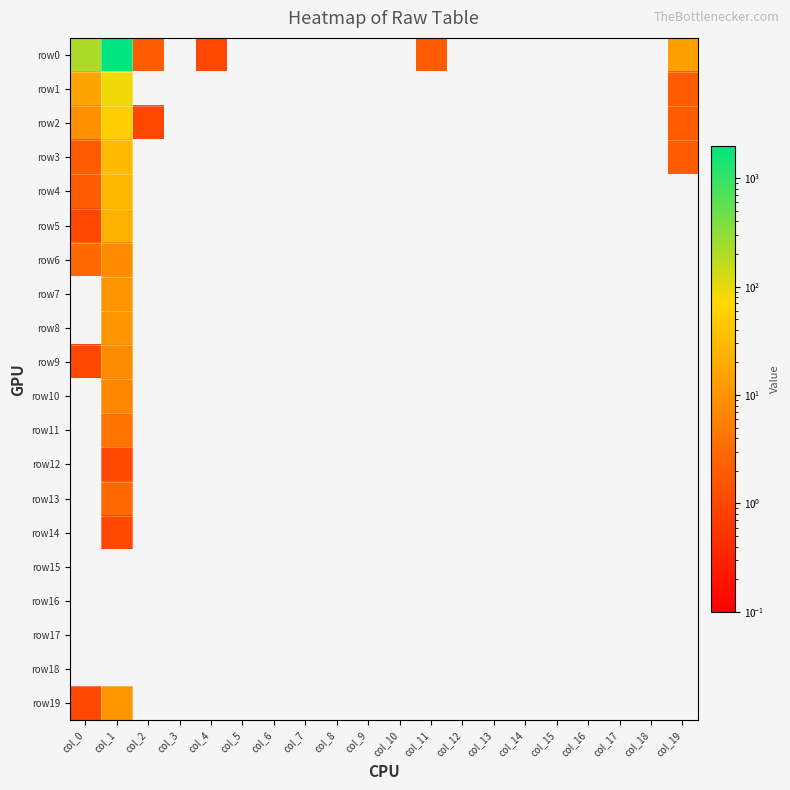

Reading right to left, extract all data points from this chart.

row0: col_19=14	col_18=0	col_17=0	col_16=0	col_15=0	col_14=0	col_13=0	col_12=0	col_11=2	col_10=0	col_9=0	col_8=0	col_7=0	col_6=0	col_5=0	col_4=1	col_3=0	col_2=2	col_1=1966	col_0=212
row1: col_19=2	col_18=0	col_17=0	col_16=0	col_15=0	col_14=0	col_13=0	col_12=0	col_11=0	col_10=0	col_9=0	col_8=0	col_7=0	col_6=0	col_5=0	col_4=0	col_3=0	col_2=0	col_1=87	col_0=16
row2: col_19=2	col_18=0	col_17=0	col_16=0	col_15=0	col_14=0	col_13=0	col_12=0	col_11=0	col_10=0	col_9=0	col_8=0	col_7=0	col_6=0	col_5=0	col_4=0	col_3=0	col_2=1	col_1=55	col_0=9
row3: col_19=2	col_18=0	col_17=0	col_16=0	col_15=0	col_14=0	col_13=0	col_12=0	col_11=0	col_10=0	col_9=0	col_8=0	col_7=0	col_6=0	col_5=0	col_4=0	col_3=0	col_2=0	col_1=31	col_0=2
row4: col_19=0	col_18=0	col_17=0	col_16=0	col_15=0	col_14=0	col_13=0	col_12=0	col_11=0	col_10=0	col_9=0	col_8=0	col_7=0	col_6=0	col_5=0	col_4=0	col_3=0	col_2=0	col_1=29	col_0=2
row5: col_19=0	col_18=0	col_17=0	col_16=0	col_15=0	col_14=0	col_13=0	col_12=0	col_11=0	col_10=0	col_9=0	col_8=0	col_7=0	col_6=0	col_5=0	col_4=0	col_3=0	col_2=0	col_1=24	col_0=1
row6: col_19=0	col_18=0	col_17=0	col_16=0	col_15=0	col_14=0	col_13=0	col_12=0	col_11=0	col_10=0	col_9=0	col_8=0	col_7=0	col_6=0	col_5=0	col_4=0	col_3=0	col_2=0	col_1=8	col_0=3
row7: col_19=0	col_18=0	col_17=0	col_16=0	col_15=0	col_14=0	col_13=0	col_12=0	col_11=0	col_10=0	col_9=0	col_8=0	col_7=0	col_6=0	col_5=0	col_4=0	col_3=0	col_2=0	col_1=11	col_0=0
row8: col_19=0	col_18=0	col_17=0	col_16=0	col_15=0	col_14=0	col_13=0	col_12=0	col_11=0	col_10=0	col_9=0	col_8=0	col_7=0	col_6=0	col_5=0	col_4=0	col_3=0	col_2=0	col_1=11	col_0=0
row9: col_19=0	col_18=0	col_17=0	col_16=0	col_15=0	col_14=0	col_13=0	col_12=0	col_11=0	col_10=0	col_9=0	col_8=0	col_7=0	col_6=0	col_5=0	col_4=0	col_3=0	col_2=0	col_1=8	col_0=1
row10: col_19=0	col_18=0	col_17=0	col_16=0	col_15=0	col_14=0	col_13=0	col_12=0	col_11=0	col_10=0	col_9=0	col_8=0	col_7=0	col_6=0	col_5=0	col_4=0	col_3=0	col_2=0	col_1=7	col_0=0
row11: col_19=0	col_18=0	col_17=0	col_16=0	col_15=0	col_14=0	col_13=0	col_12=0	col_11=0	col_10=0	col_9=0	col_8=0	col_7=0	col_6=0	col_5=0	col_4=0	col_3=0	col_2=0	col_1=4	col_0=0
row12: col_19=0	col_18=0	col_17=0	col_16=0	col_15=0	col_14=0	col_13=0	col_12=0	col_11=0	col_10=0	col_9=0	col_8=0	col_7=0	col_6=0	col_5=0	col_4=0	col_3=0	col_2=0	col_1=1	col_0=0
row13: col_19=0	col_18=0	col_17=0	col_16=0	col_15=0	col_14=0	col_13=0	col_12=0	col_11=0	col_10=0	col_9=0	col_8=0	col_7=0	col_6=0	col_5=0	col_4=0	col_3=0	col_2=0	col_1=3	col_0=0
row14: col_19=0	col_18=0	col_17=0	col_16=0	col_15=0	col_14=0	col_13=0	col_12=0	col_11=0	col_10=0	col_9=0	col_8=0	col_7=0	col_6=0	col_5=0	col_4=0	col_3=0	col_2=0	col_1=1	col_0=0
row15: col_19=0	col_18=0	col_17=0	col_16=0	col_15=0	col_14=0	col_13=0	col_12=0	col_11=0	col_10=0	col_9=0	col_8=0	col_7=0	col_6=0	col_5=0	col_4=0	col_3=0	col_2=0	col_1=0	col_0=0
row16: col_19=0	col_18=0	col_17=0	col_16=0	col_15=0	col_14=0	col_13=0	col_12=0	col_11=0	col_10=0	col_9=0	col_8=0	col_7=0	col_6=0	col_5=0	col_4=0	col_3=0	col_2=0	col_1=0	col_0=0
row17: col_19=0	col_18=0	col_17=0	col_16=0	col_15=0	col_14=0	col_13=0	col_12=0	col_11=0	col_10=0	col_9=0	col_8=0	col_7=0	col_6=0	col_5=0	col_4=0	col_3=0	col_2=0	col_1=0	col_0=0
row18: col_19=0	col_18=0	col_17=0	col_16=0	col_15=0	col_14=0	col_13=0	col_12=0	col_11=0	col_10=0	col_9=0	col_8=0	col_7=0	col_6=0	col_5=0	col_4=0	col_3=0	col_2=0	col_1=0	col_0=0
row19: col_19=0	col_18=0	col_17=0	col_16=0	col_15=0	col_14=0	col_13=0	col_12=0	col_11=0	col_10=0	col_9=0	col_8=0	col_7=0	col_6=0	col_5=0	col_4=0	col_3=0	col_2=0	col_1=11	col_0=1